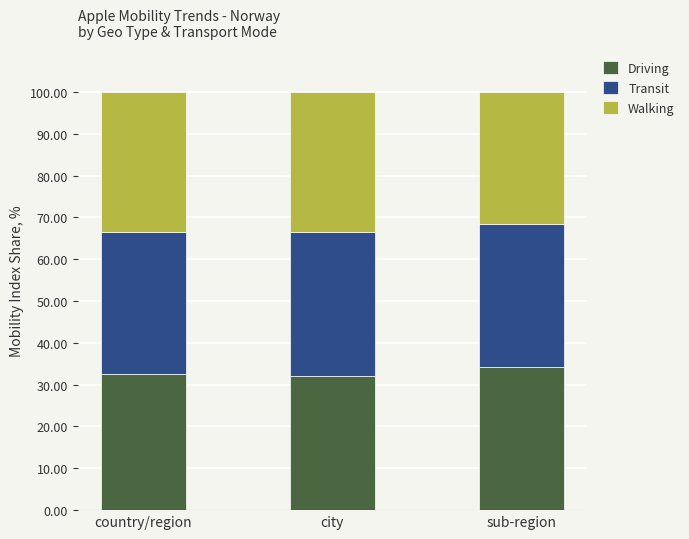

What is the lowest value of the Driving series?

32.1